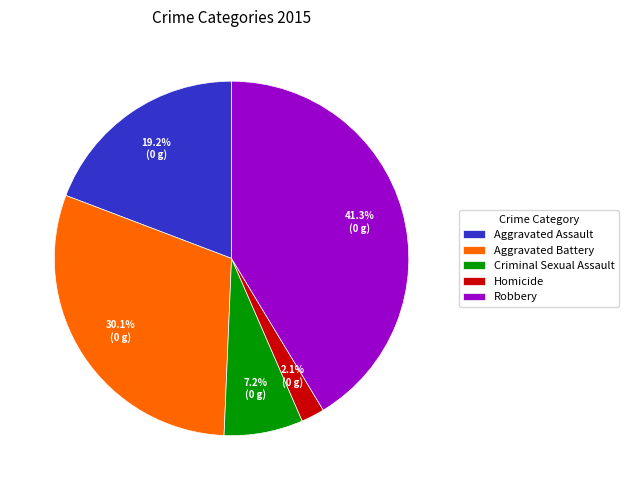

Which category has the smallest portion of the pie?

Homicide